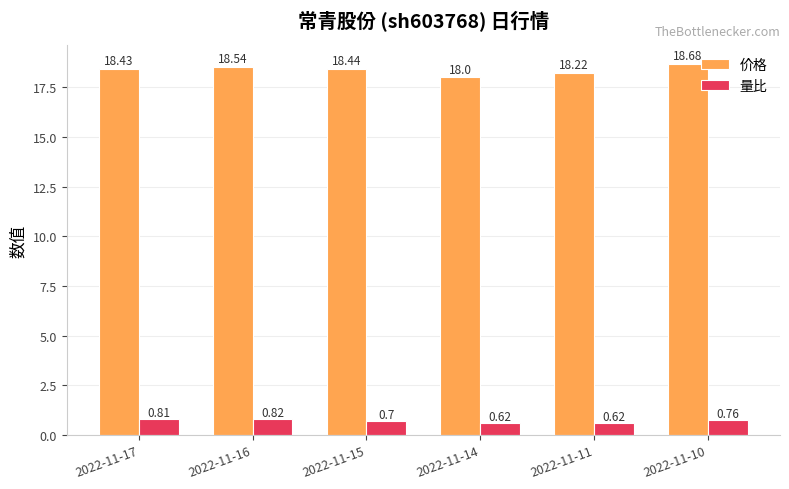

What is the difference between the maximum and minimum values in the 价格 series?

0.7